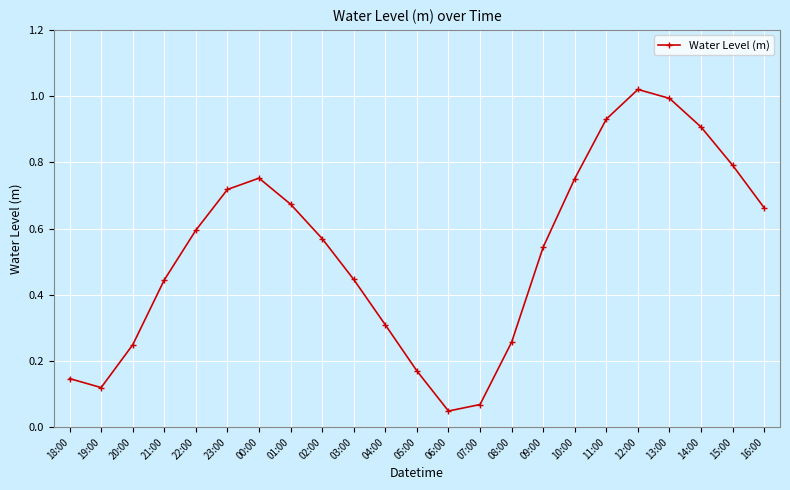

What is the sum of the values at 01:00 and 03:00?

1.1